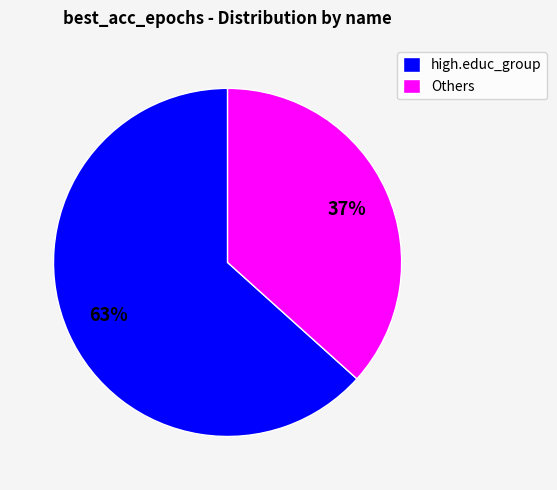

Which category has the biggest portion of the pie?

high.educ_group